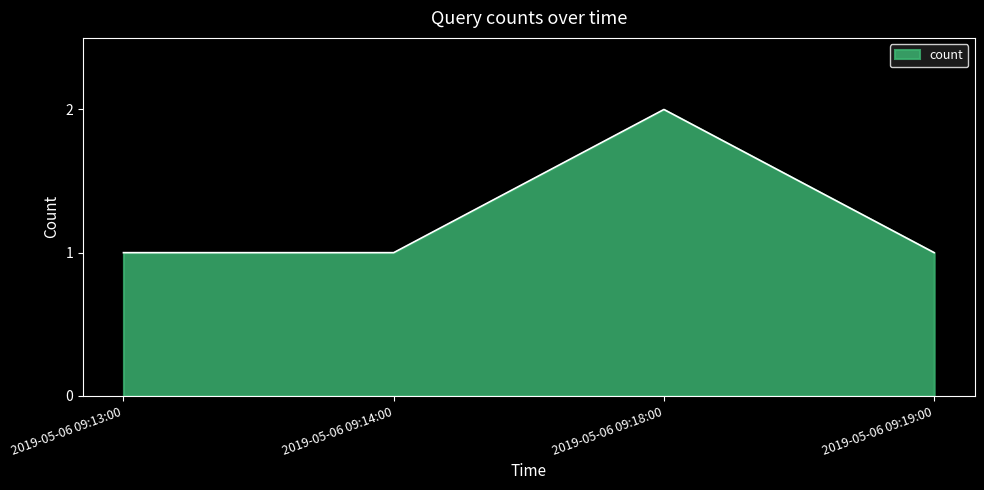

What position from the right is 2019-05-06 09:13:00?

4